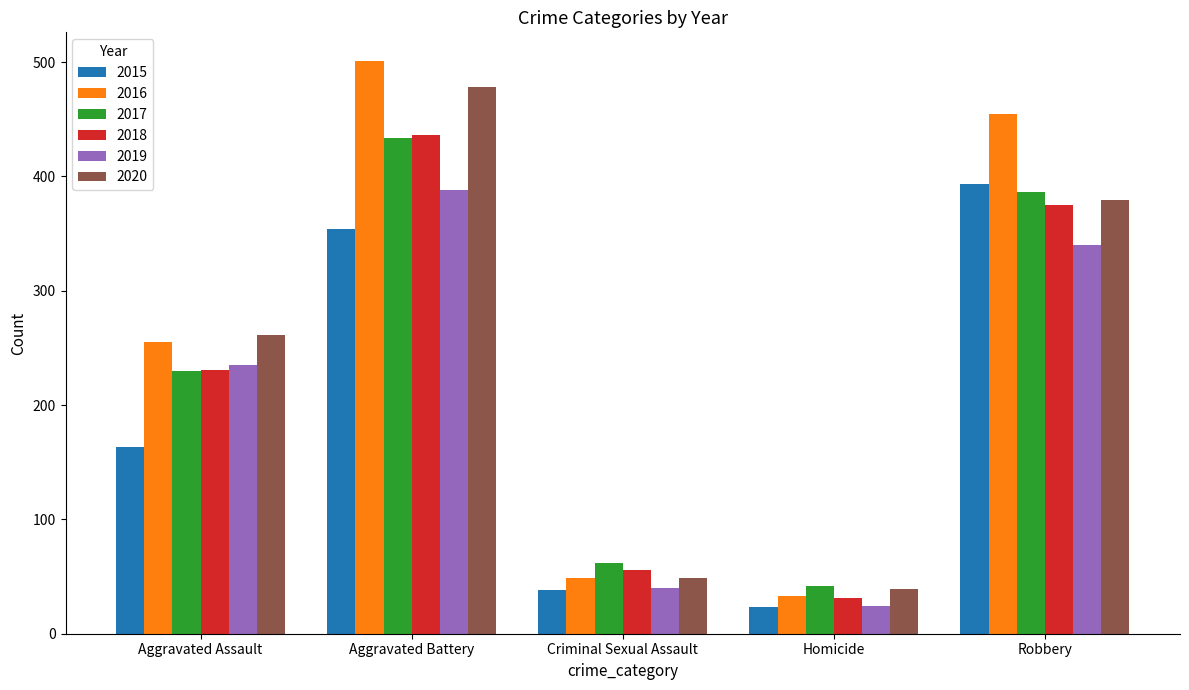

What is the label of the 4th bar from the right?

Aggravated Battery